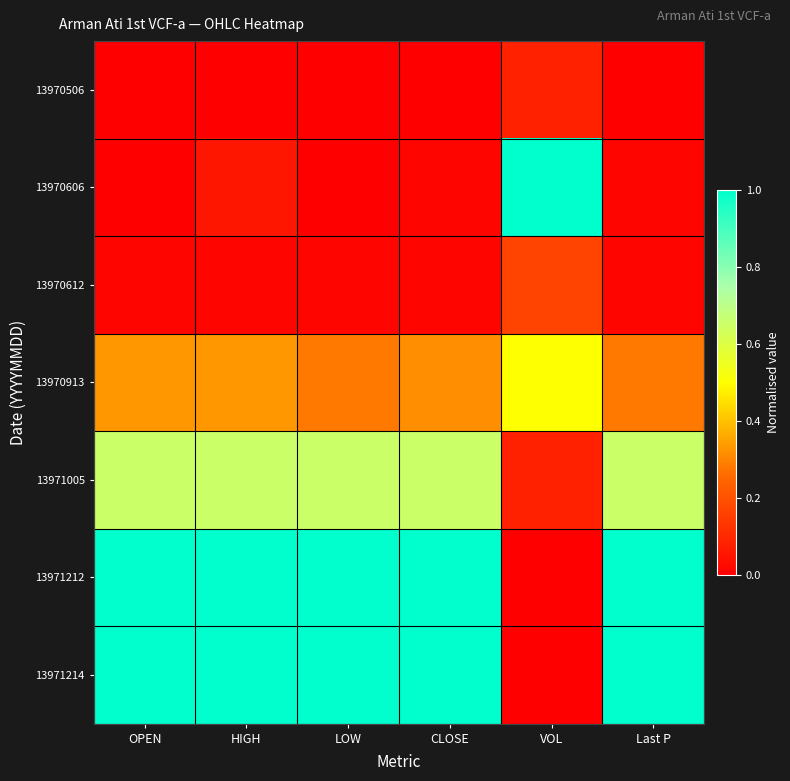

What is the difference between the highest and lowest values at LOW?

1.0